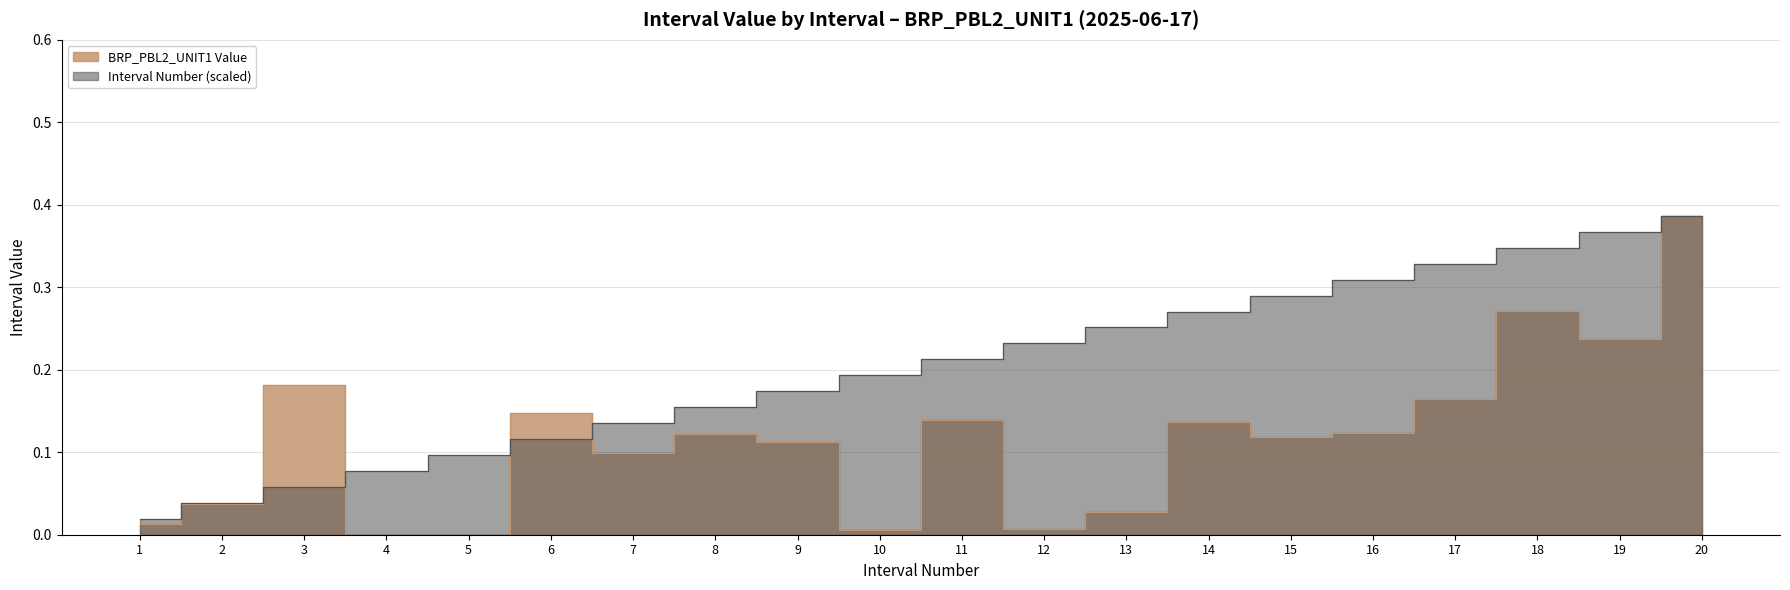

How many lines are shown in the chart?

2